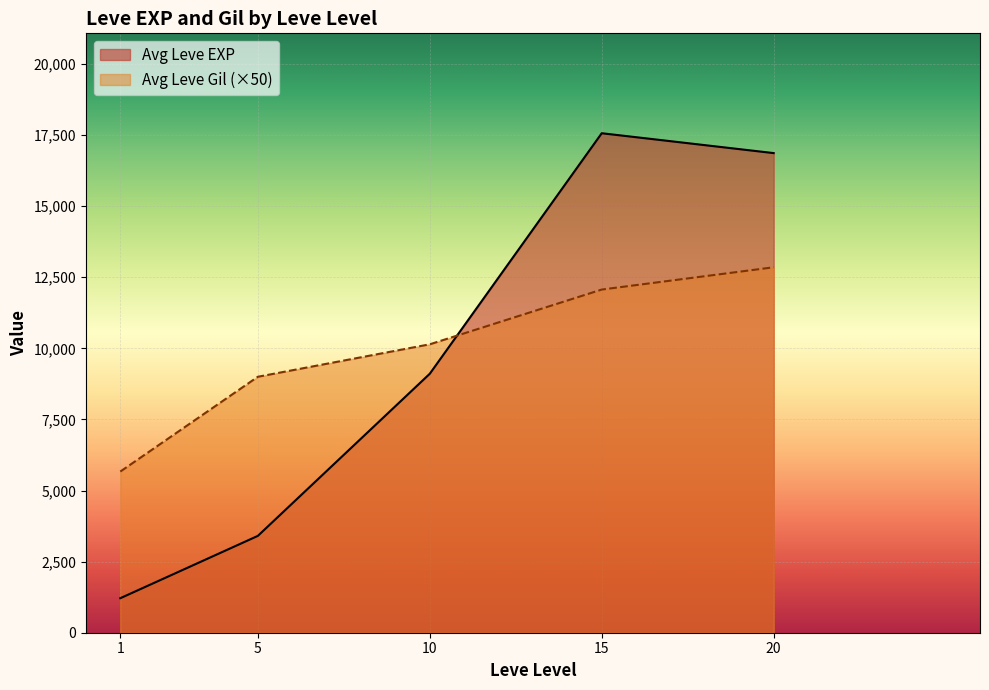

At how many categories does at least one series exceed 3276?

5